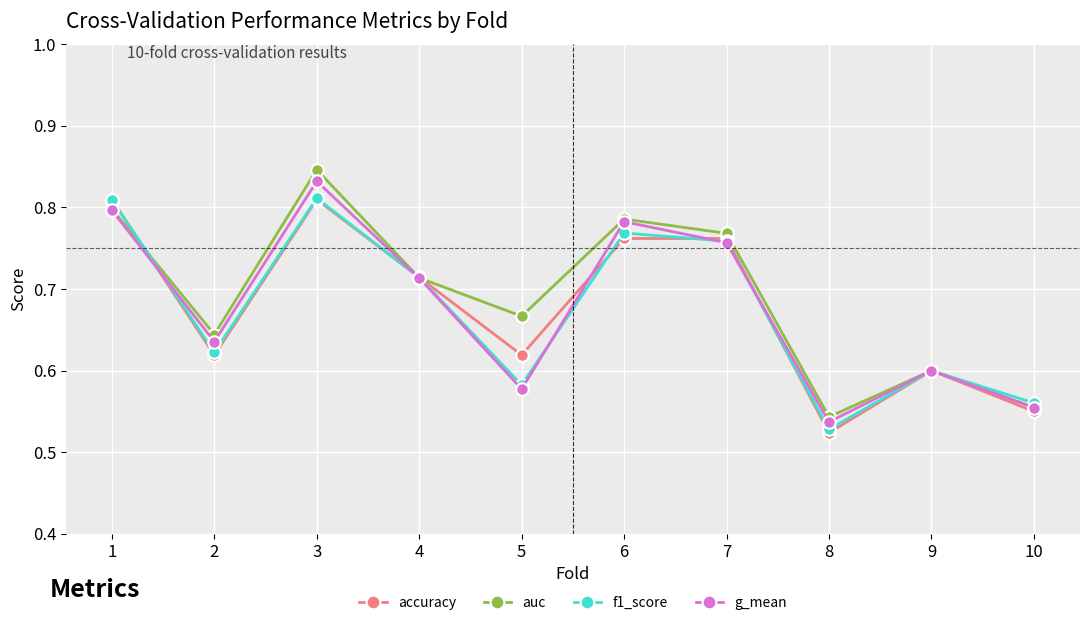

What is the difference between the maximum and minimum values in the f1_score series?

0.3